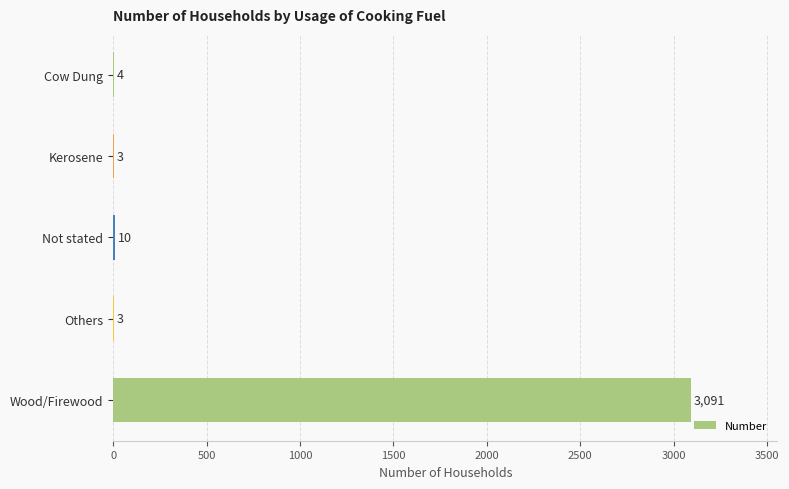

What is the sum of the values at Kerosene and Cow Dung?

7